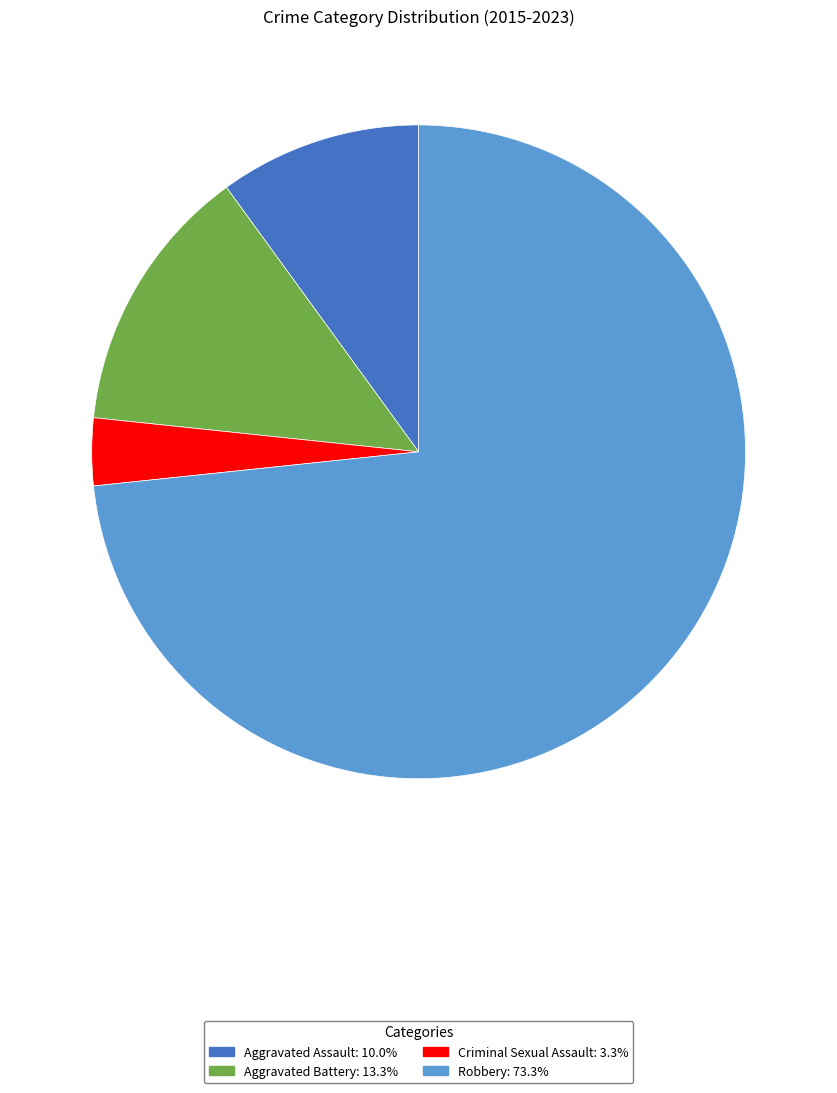

Do Aggravated Assault and Criminal Sexual Assault together represent more than half of the pie?

No